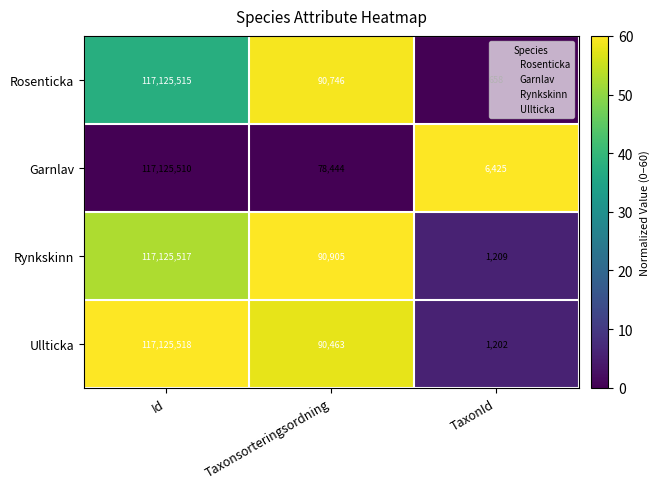

Is the value of Rynkskinn at Id greater than the value of Ullticka at Id?

No